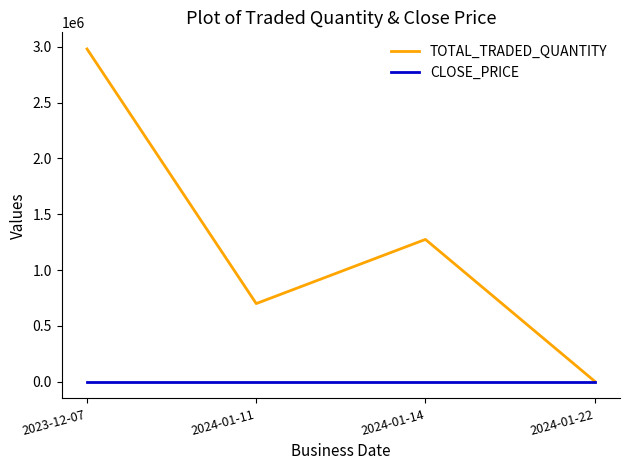

How many interior local valleys does the TOTAL_TRADED_QUANTITY series have?

1